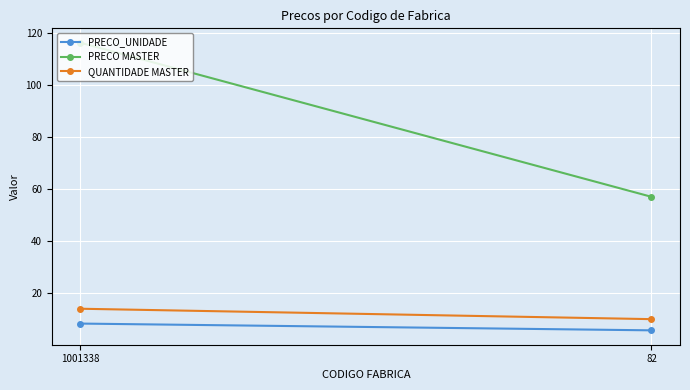

Reading left to right, transcribe all the data shown in this chart.

PRECO_UNIDADE: 1001338=8.3	82=5.7
PRECO MASTER: 1001338=116.2	82=57.0
QUANTIDADE MASTER: 1001338=14.0	82=10.0